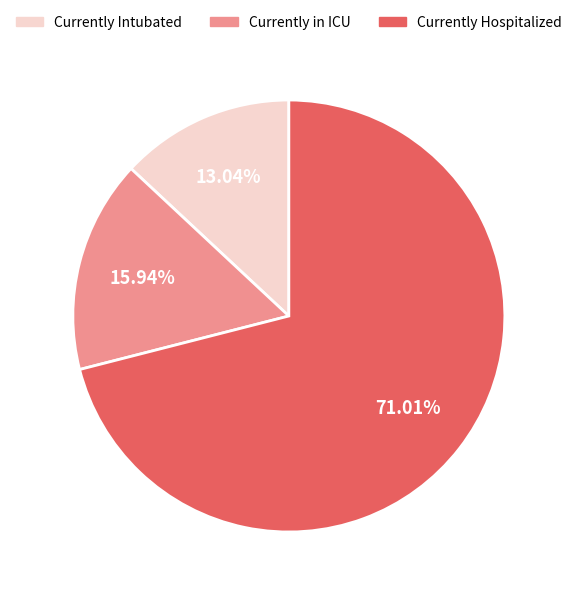

To the nearest percent, what percentage of the pie is Currently Hospitalized?

71%